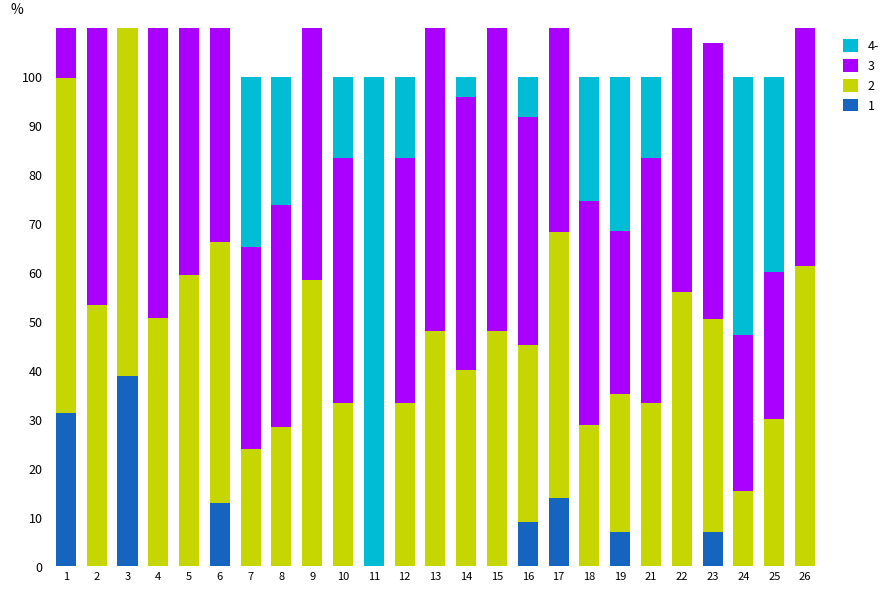

How many data points in accuracy are less than 56?

12